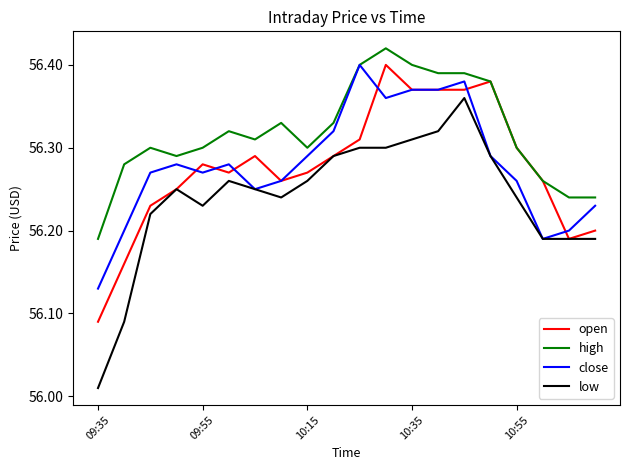

Which series has the widest spread of values?

low